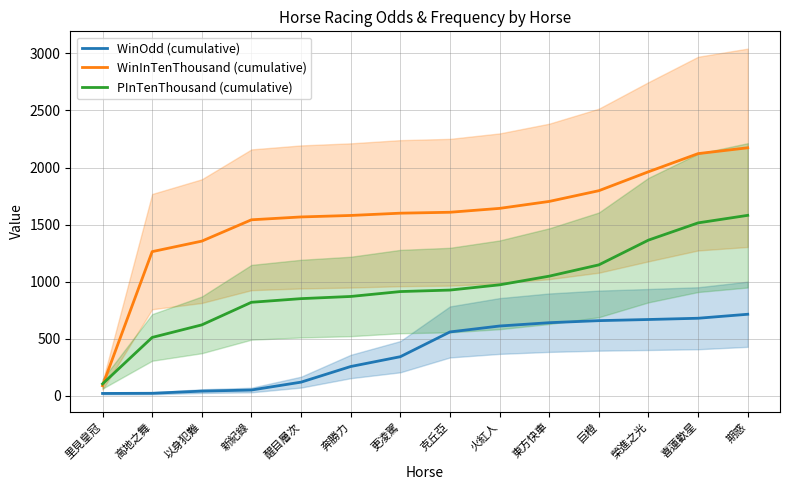

At which category does the chart reach its peak across all series?

期惑